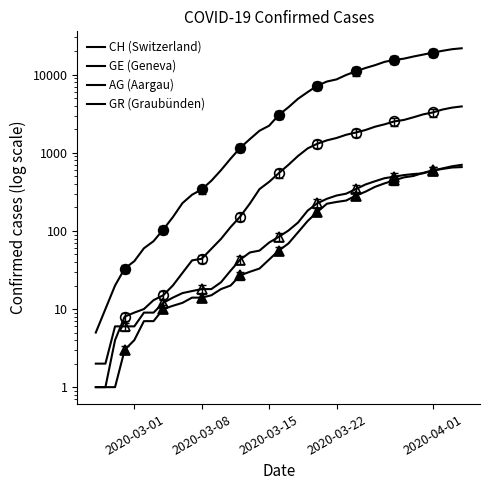

Is it true that CH (Switzerland) equals 323.7 at 10?

False